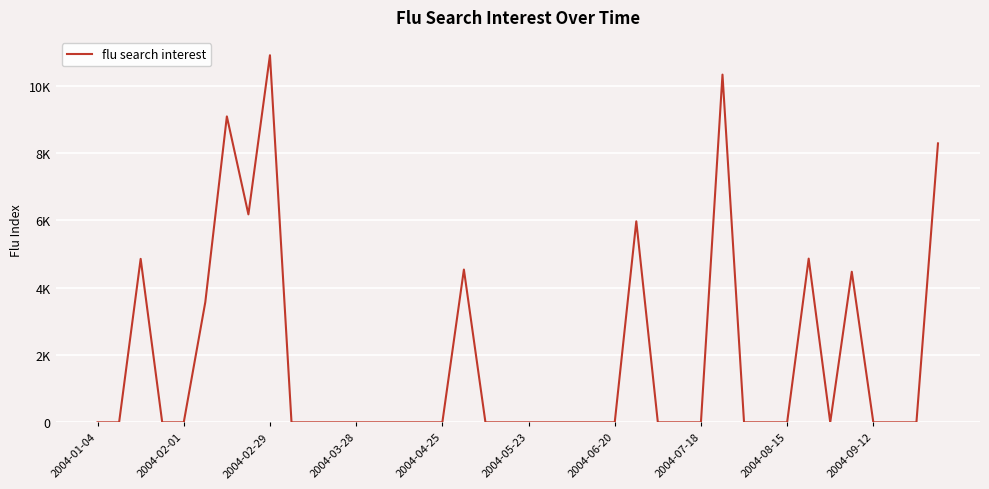

Is this an area chart (filled region under the line)?

No